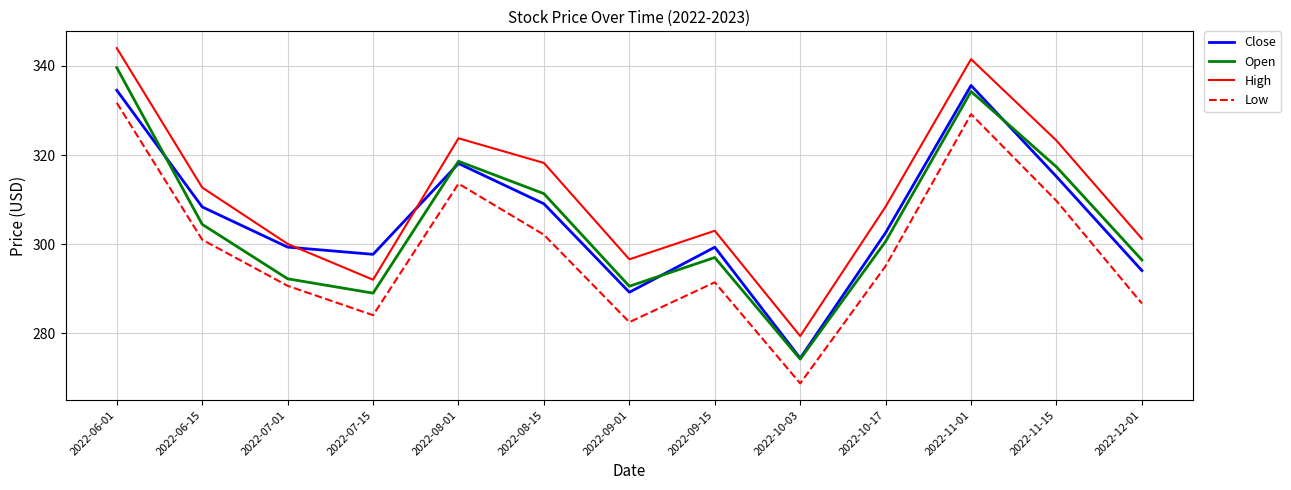

True or false: Close and Low intersect in this chart.

False